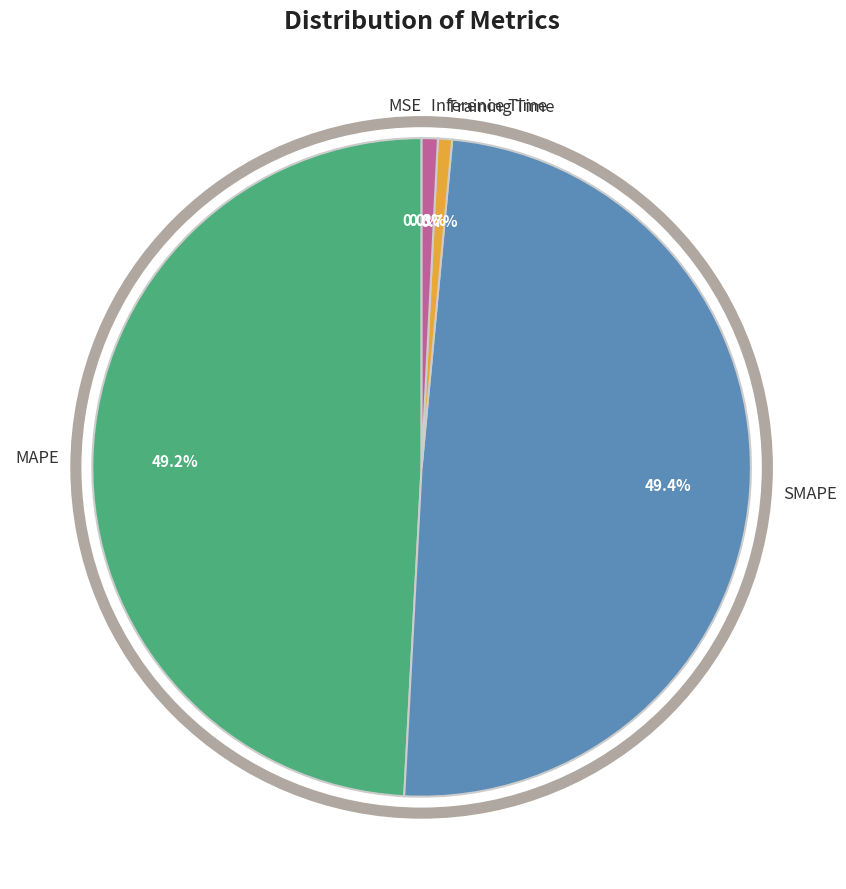

Is there a majority slice in this chart?

No